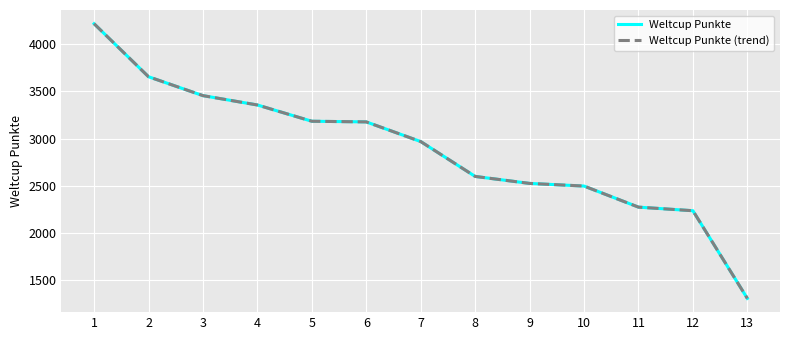

Reading left to right, what are all the values shown in this chart?

Weltcup Punkte: 4215	3654	3454	3355	3183	3176	2968	2599	2525	2497	2274	2236	1308
Weltcup Punkte (trend): 4215	3654	3454	3355	3183	3176	2968	2599	2525	2497	2274	2236	1308